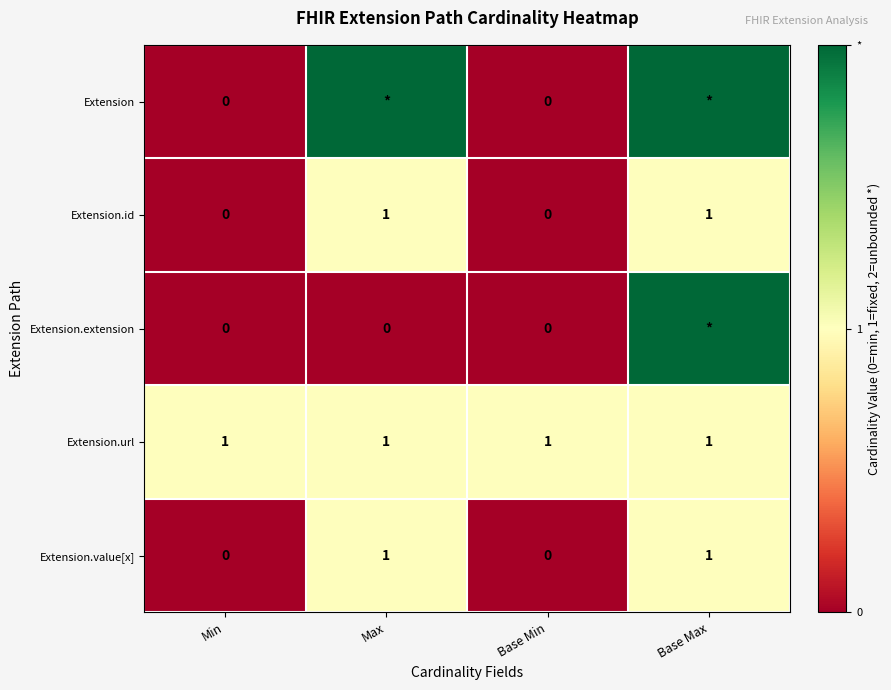

Is the value of Extension.value[x] at Base Max greater than the value of Extension.extension at Max?

Yes